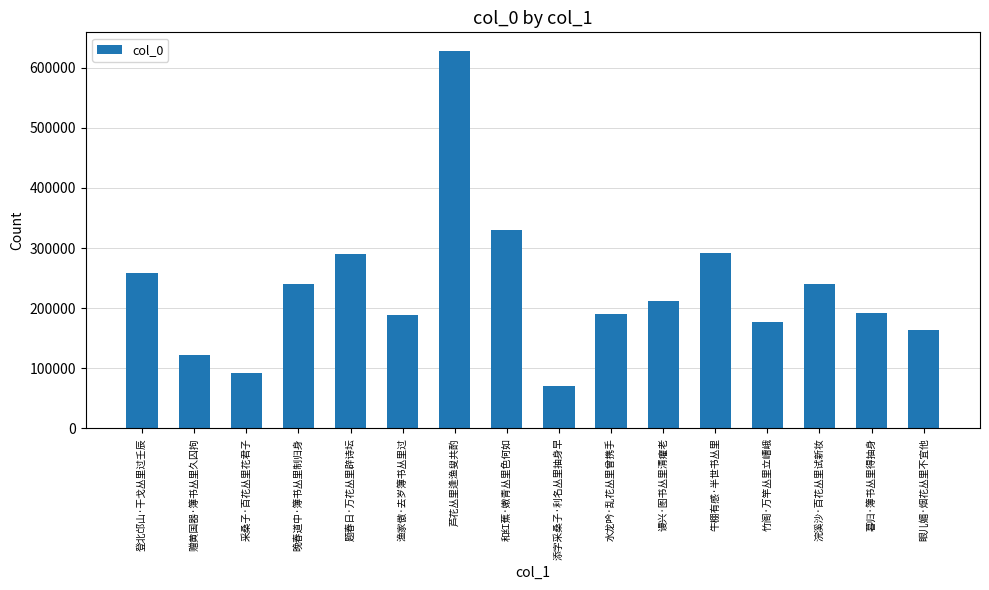

What is the smallest value displayed?

70826